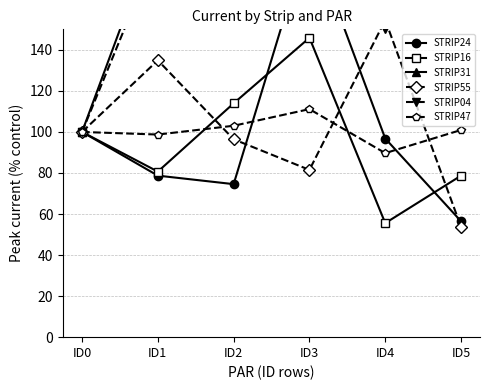

What is the approximate value of STRIP31 at ID5?

197.7